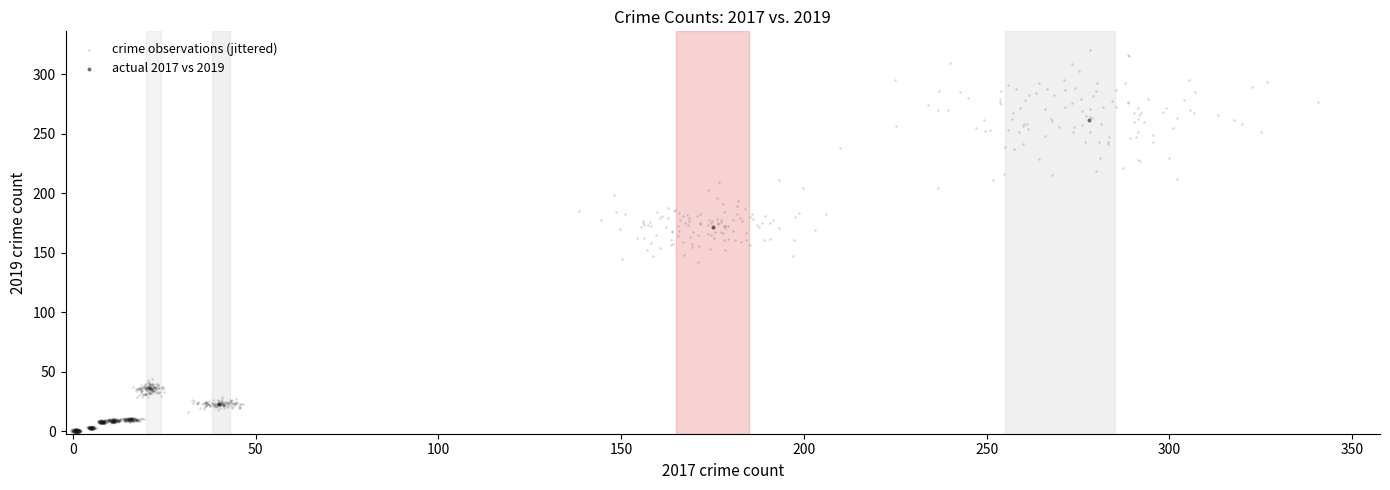

Which series has the largest Y range (max minus min)?

crime observations (jittered)